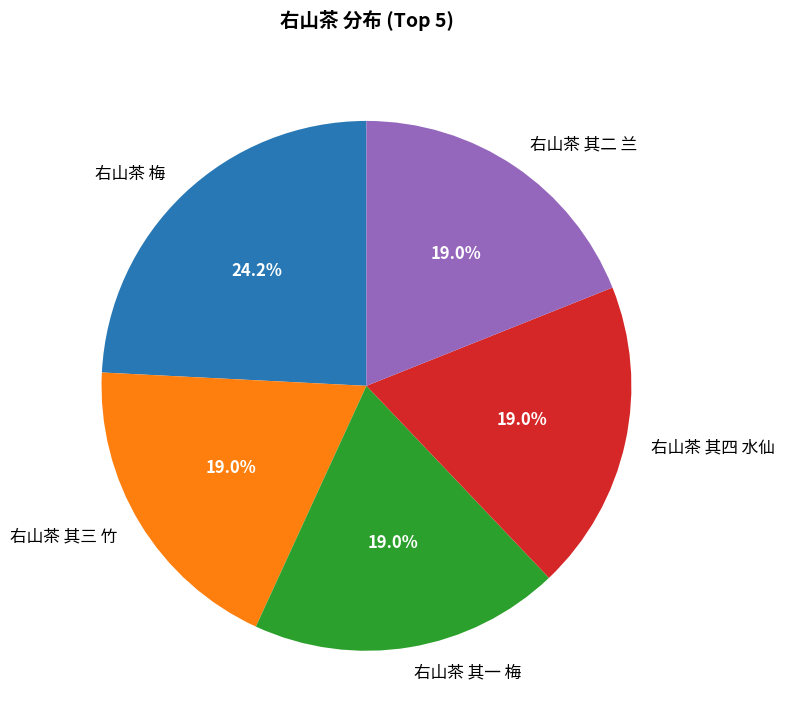

To the nearest percent, what is the average slice percentage?

20%